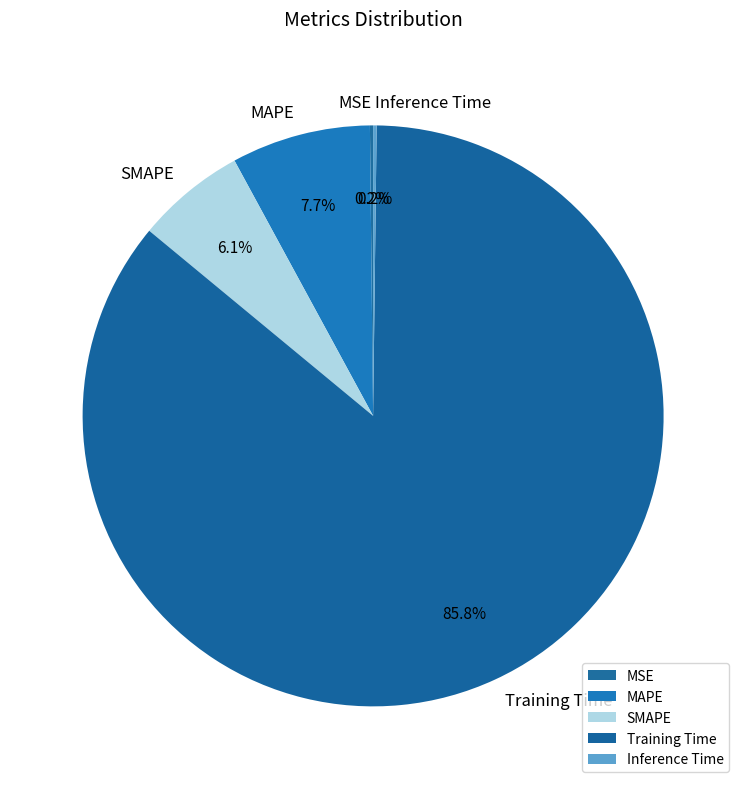

Combined, what portion of the pie is SMAPE and MAPE?

13.8%